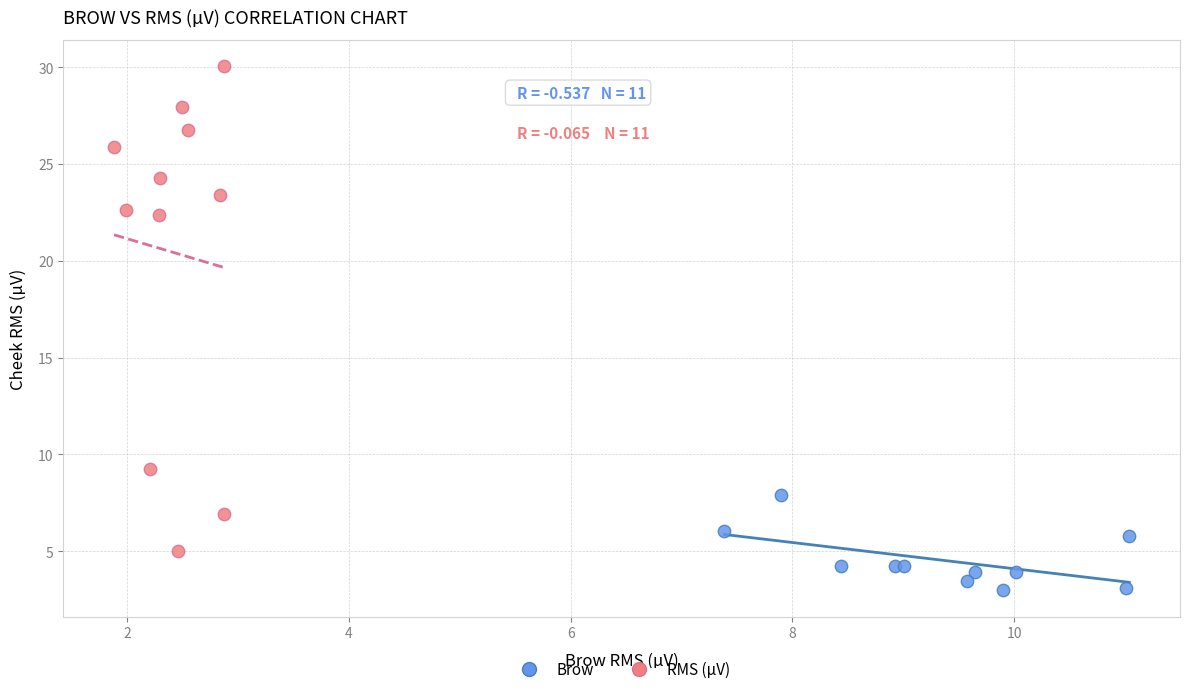

Which series contains the lowest Y value?

Brow